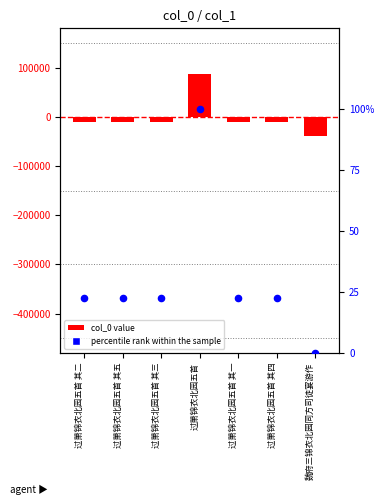

Which series has the largest Y range (max minus min)?

col_0